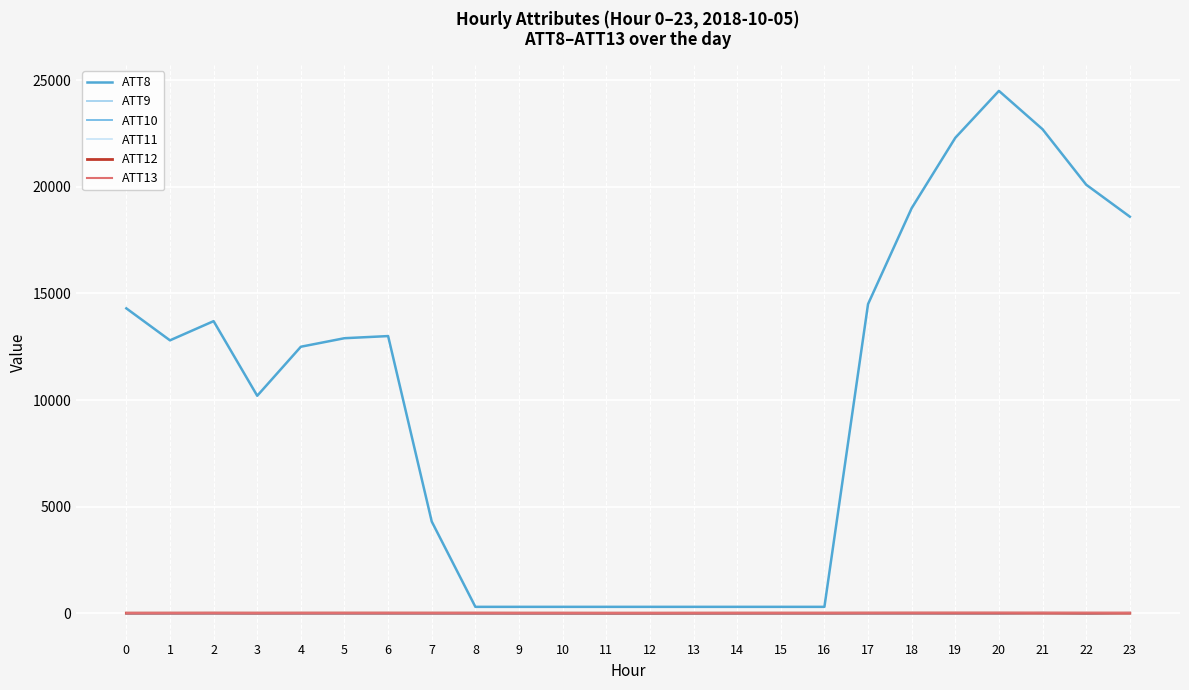

The value of ATT11 at 23 is -4.0. True or false?

False